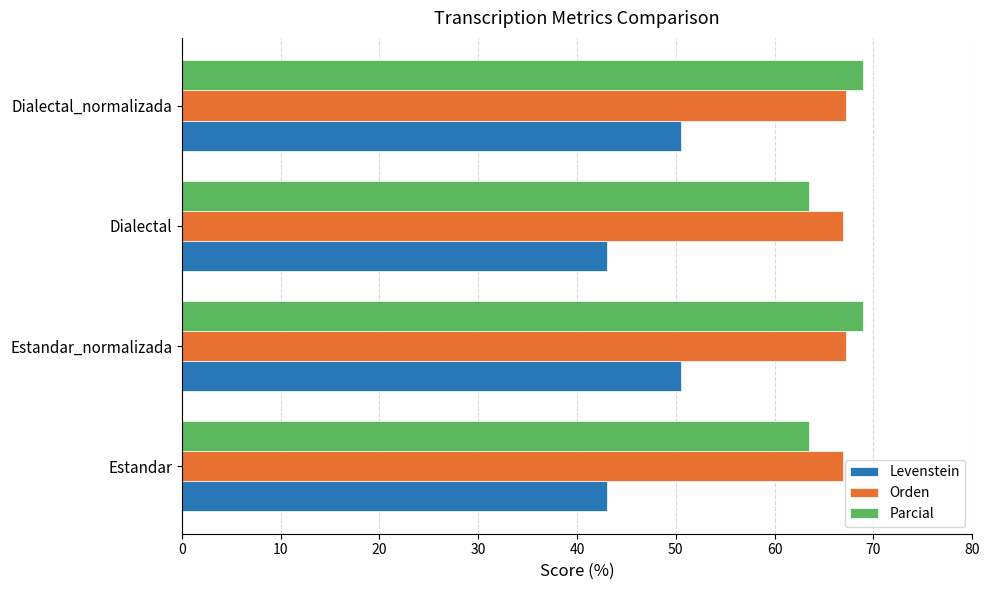

What is the sum of the Parcial values at Estandar and Dialectal?

127.0